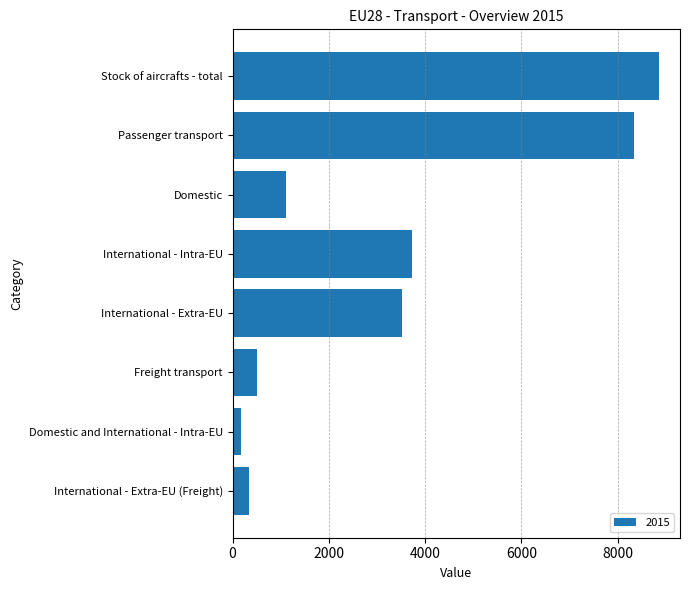

Count the number of values greater than 3517.

4